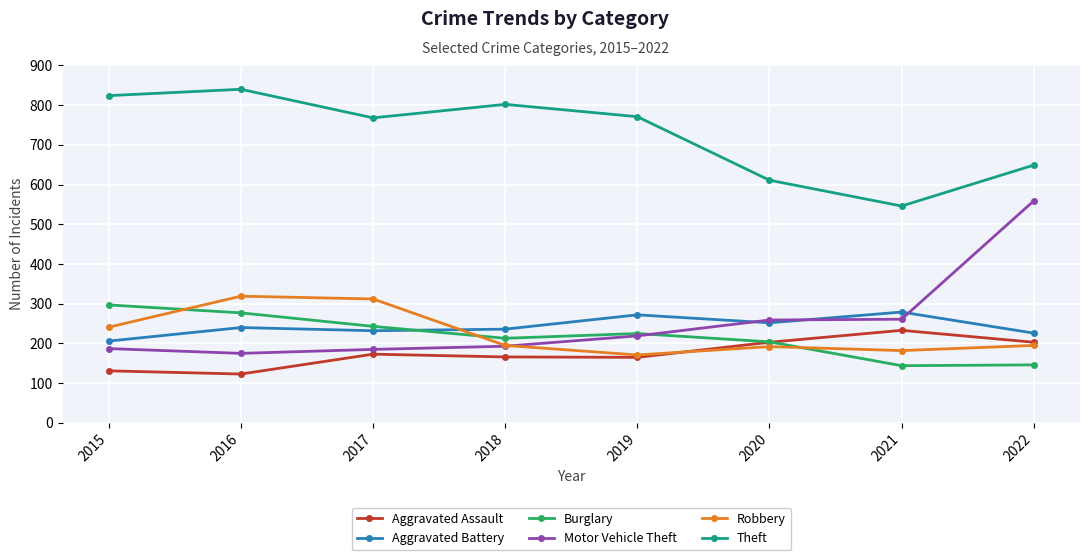

Which series changed the most between 2017 and 2018?

Robbery